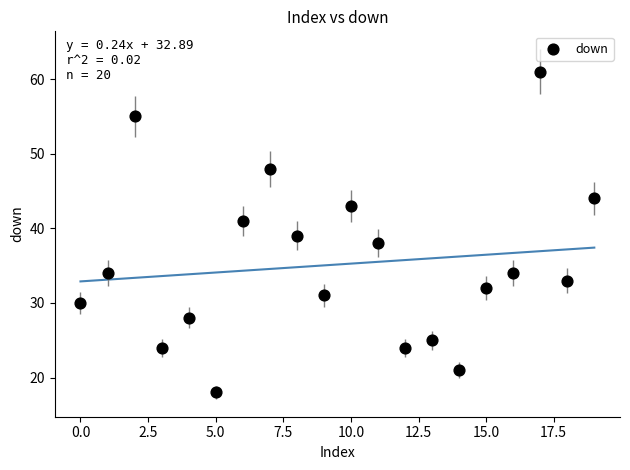

What is the range of Y values (max minus min)?

43